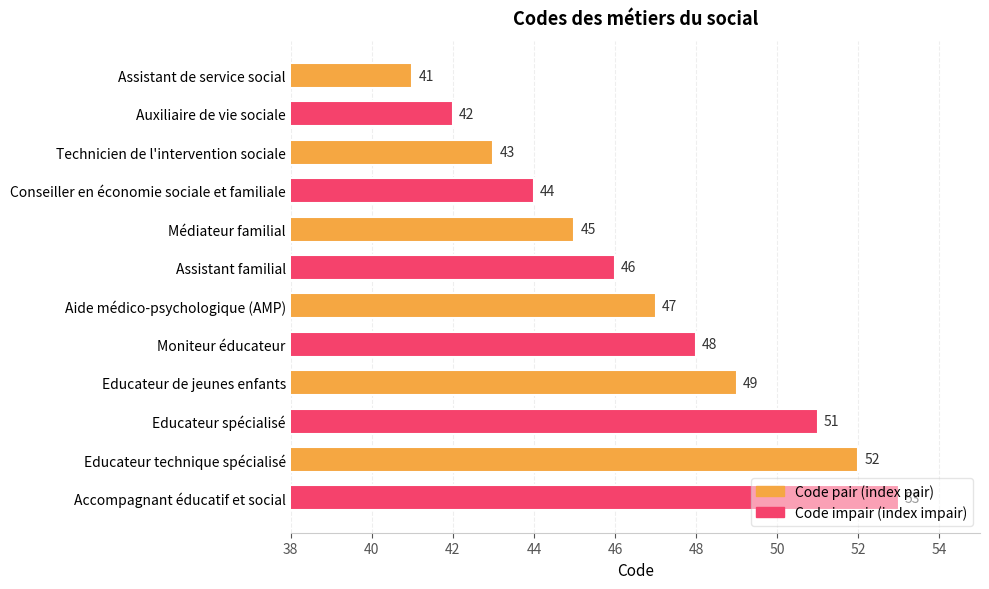

Does the chart contain stacked bars?

No